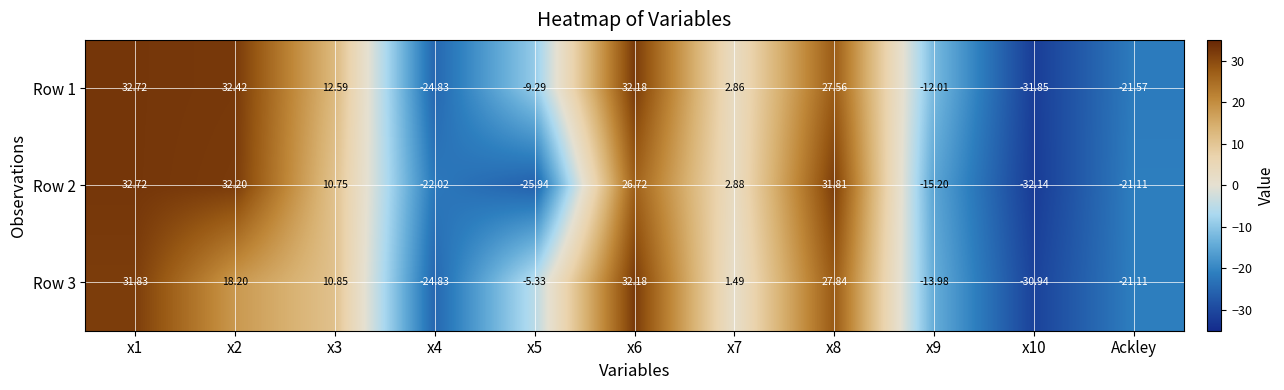

Is the value of Row 2 at x1 greater than the value of Row 1 at x6?

Yes